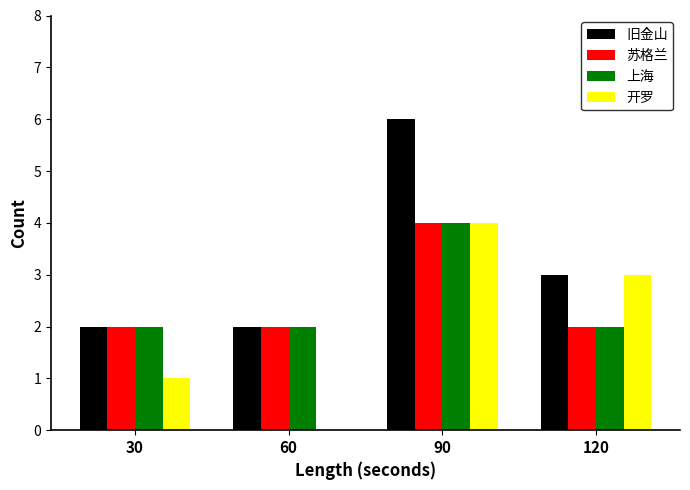

What is the greatest value displayed?

6